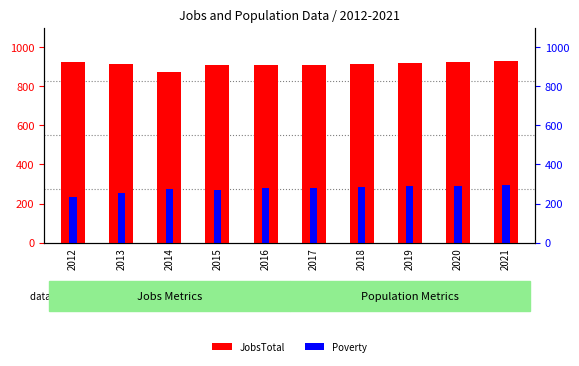

What is the difference between the second highest and minimum values in the Poverty series?

61